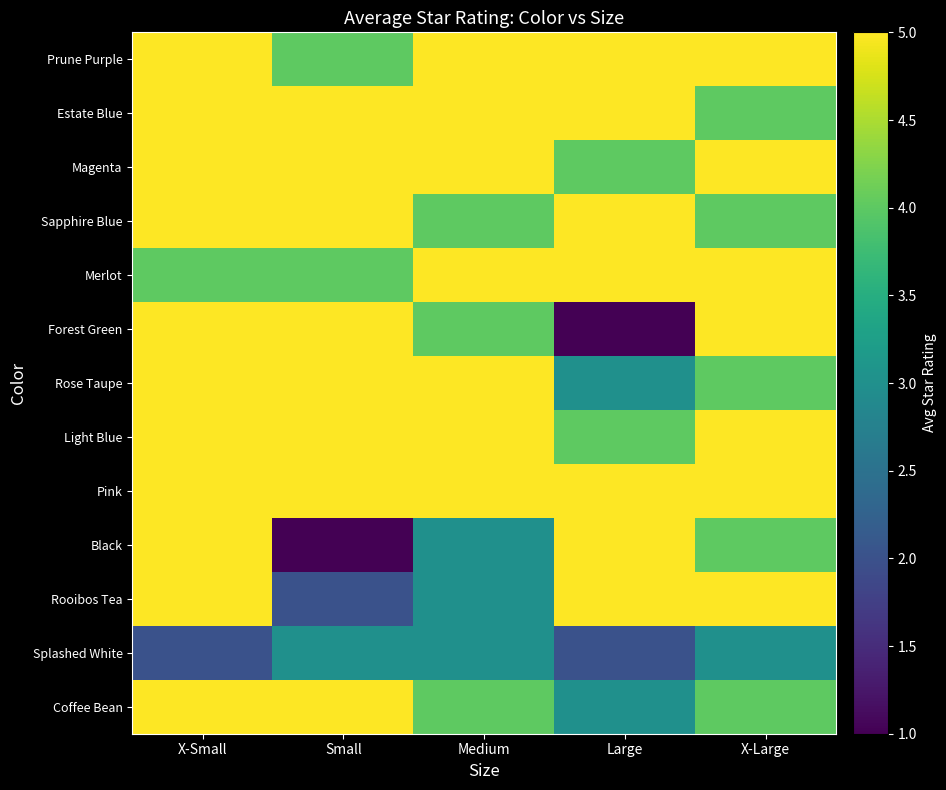

Between X-Small and X-Large, which is larger?

X-Small